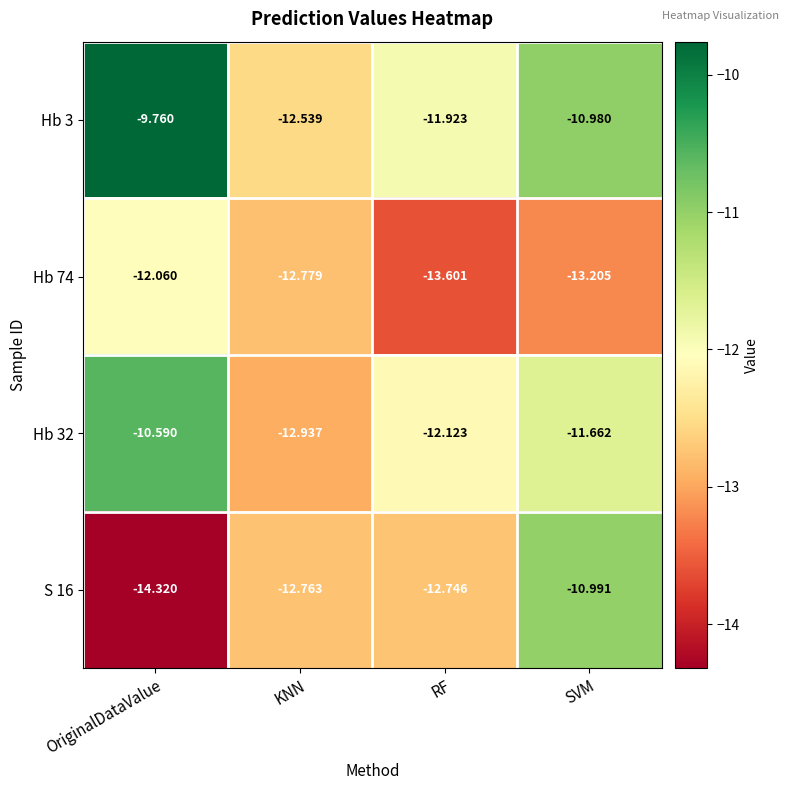

At which label does Hb 3 first exceed -10?

OriginalDataValue